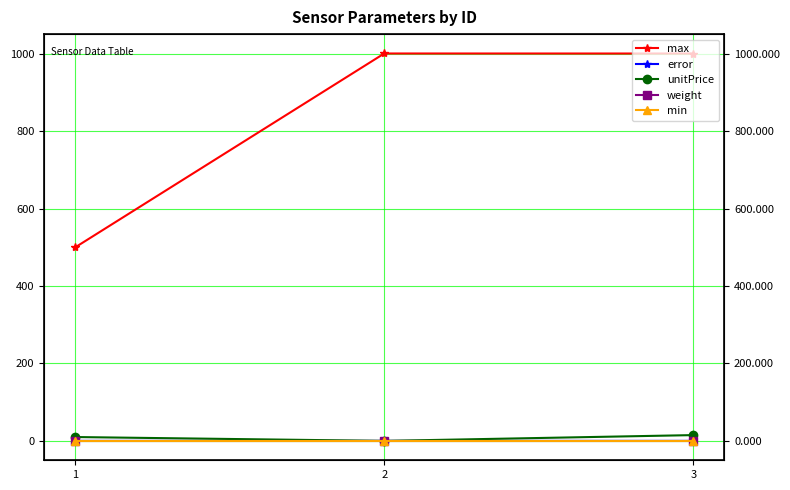

How many distinct data groups are displayed?

5